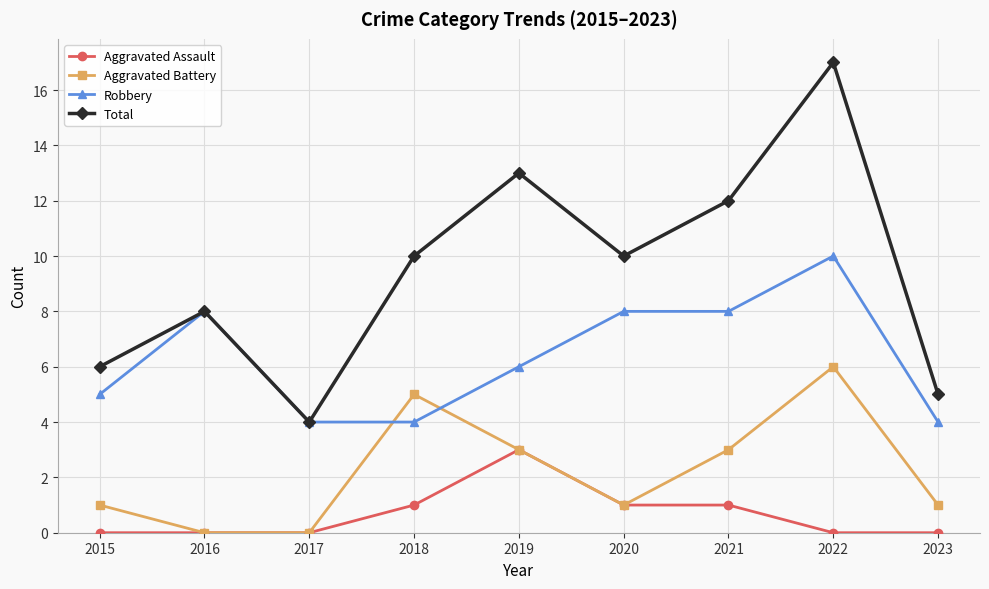

Which series has the largest range (max minus min)?

Total